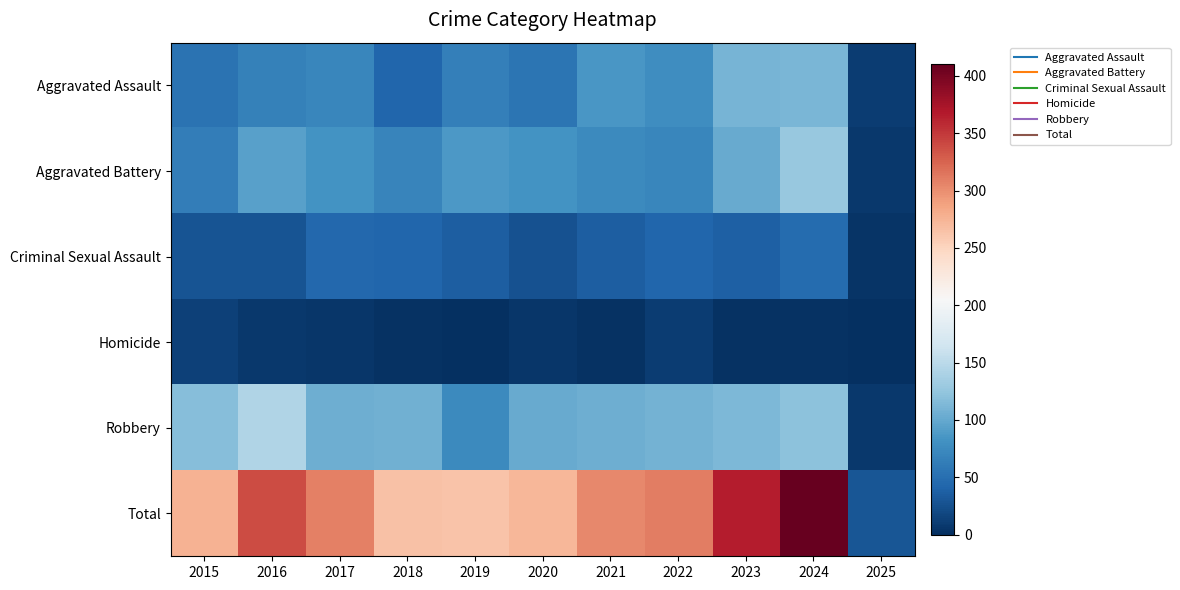

Reading left to right, extract all data points from this chart.

Aggravated Assault: 2015=54	2016=66	2017=72	2018=43	2019=65	2020=56	2021=86	2022=78	2023=110	2024=112	2025=10
Aggravated Battery: 2015=64	2016=93	2017=83	2018=70	2019=88	2020=82	2021=75	2022=71	2023=102	2024=127	2025=8
Criminal Sexual Assault: 2015=28	2016=28	2017=44	2018=43	2019=36	2020=27	2021=36	2022=43	2023=38	2024=48	2025=4
Homicide: 2015=13	2016=8	2017=5	2018=2	2019=0	2020=6	2021=2	2022=10	2023=3	2024=2	2025=0
Robbery: 2015=117	2016=144	2017=105	2018=107	2019=75	2020=102	2021=105	2022=108	2023=113	2024=121	2025=7
Total: 2015=276	2016=339	2017=309	2018=265	2019=264	2020=273	2021=304	2022=310	2023=366	2024=410	2025=29